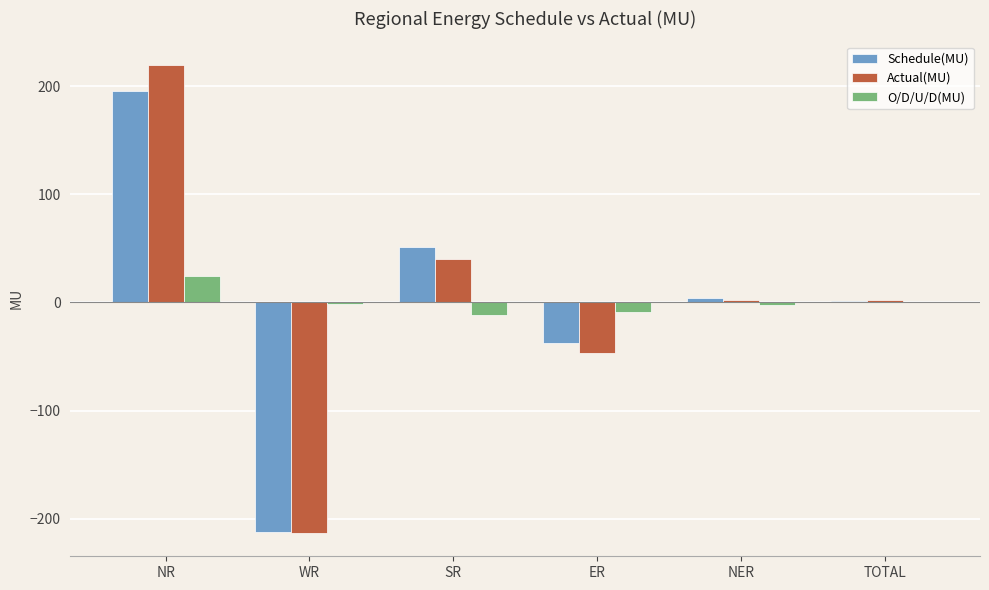

Is it true that Schedule(MU) equals 49.4 at NR?

False